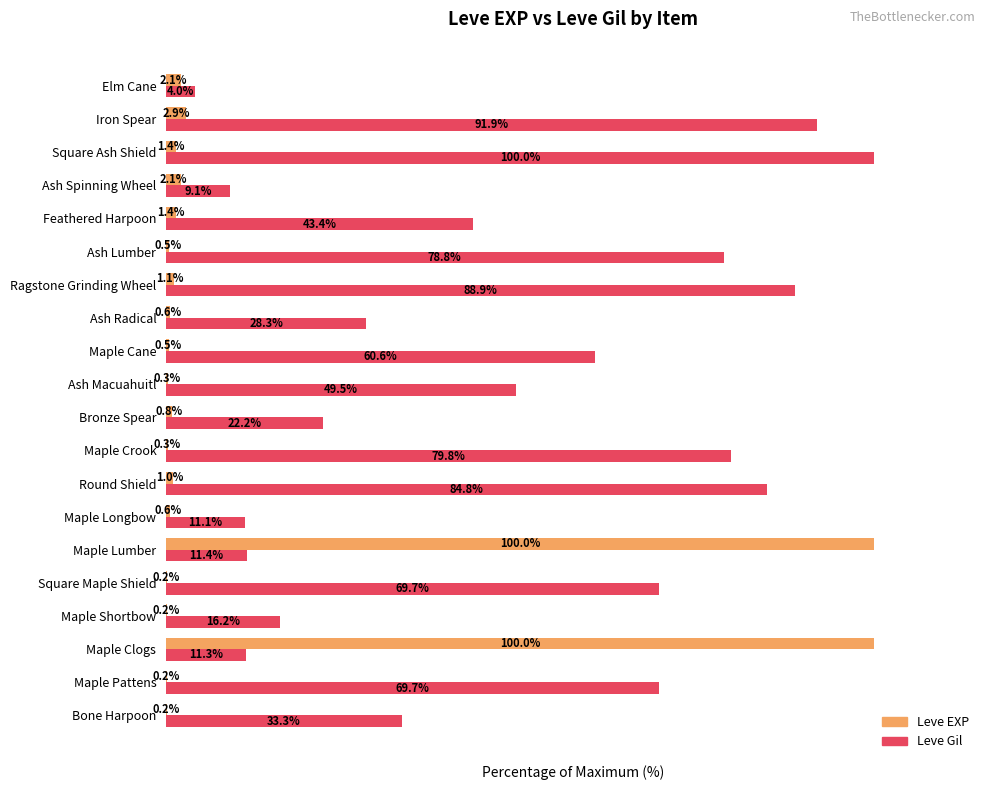

Which series has the widest spread of values?

Leve EXP